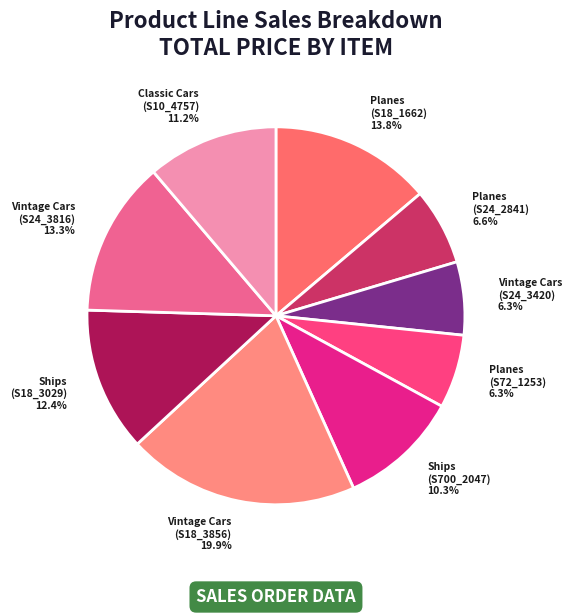

To the nearest percent, what percentage of the pie is Ships (S18_3029)?

12%